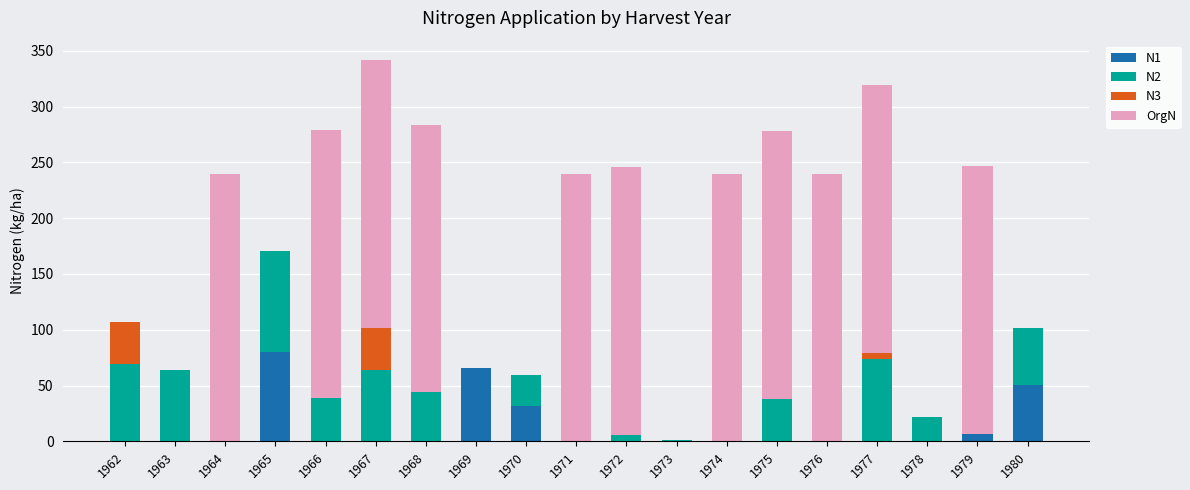

What are all the series names shown in the legend?

N1, N2, N3, OrgN